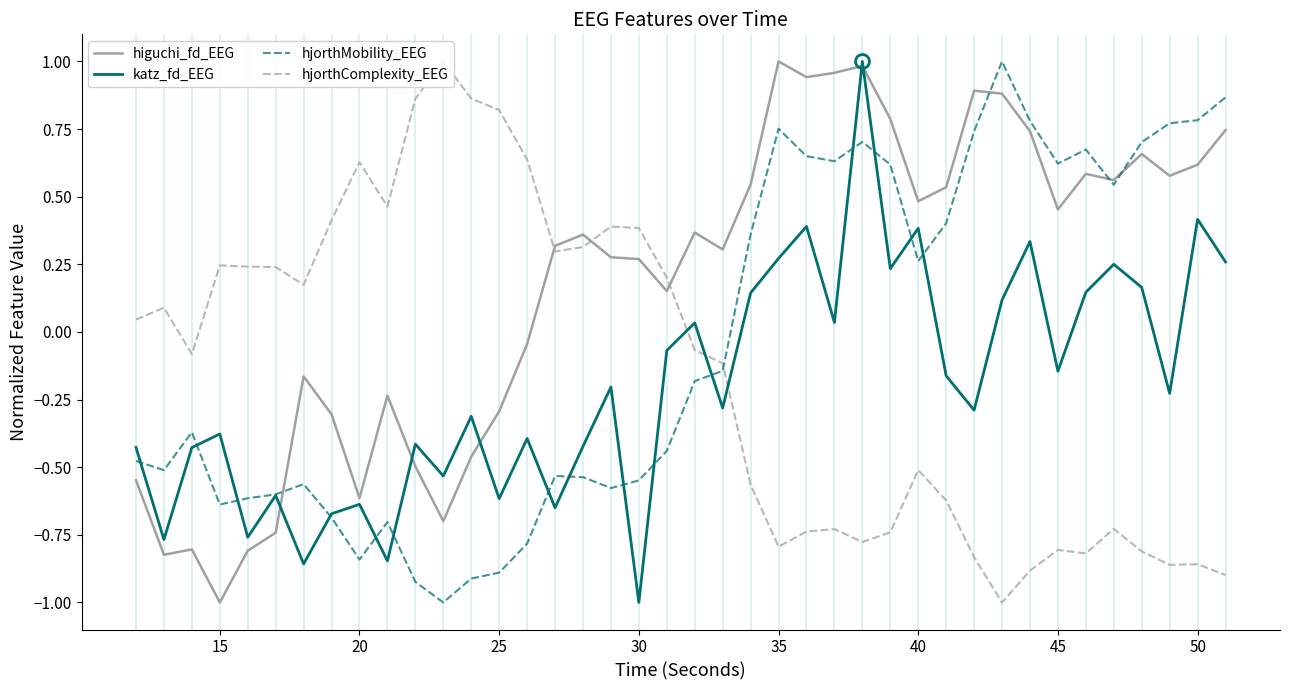

At which label does higuchi_fd_EEG reach its minimum?

15